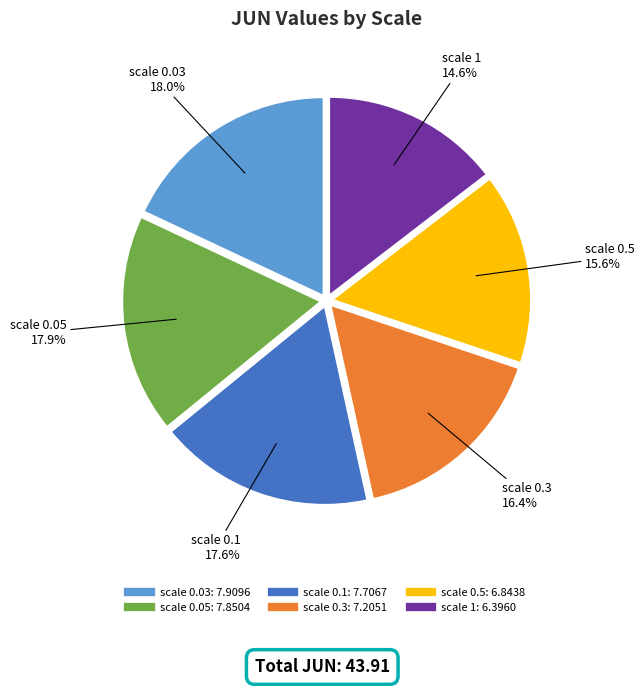

Is there a majority slice in this chart?

No